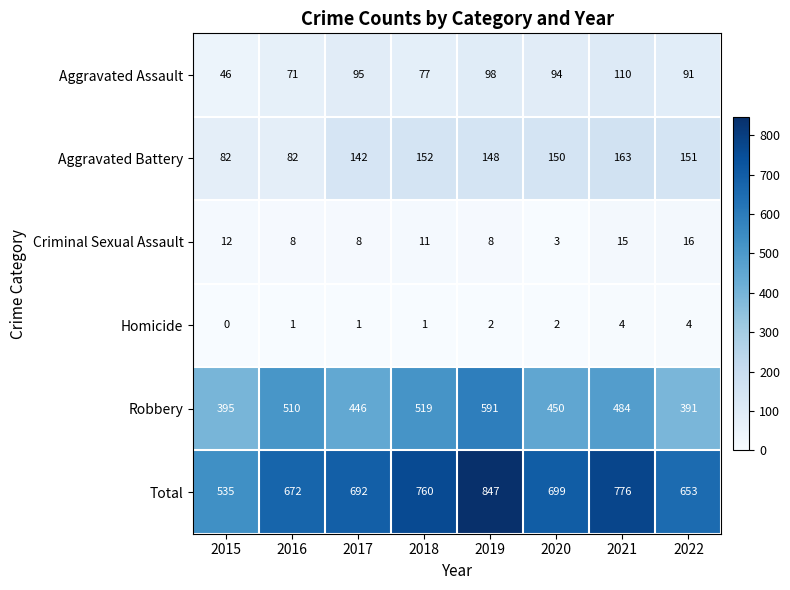

The value of Homicide at 2021 is 2. True or false?

False